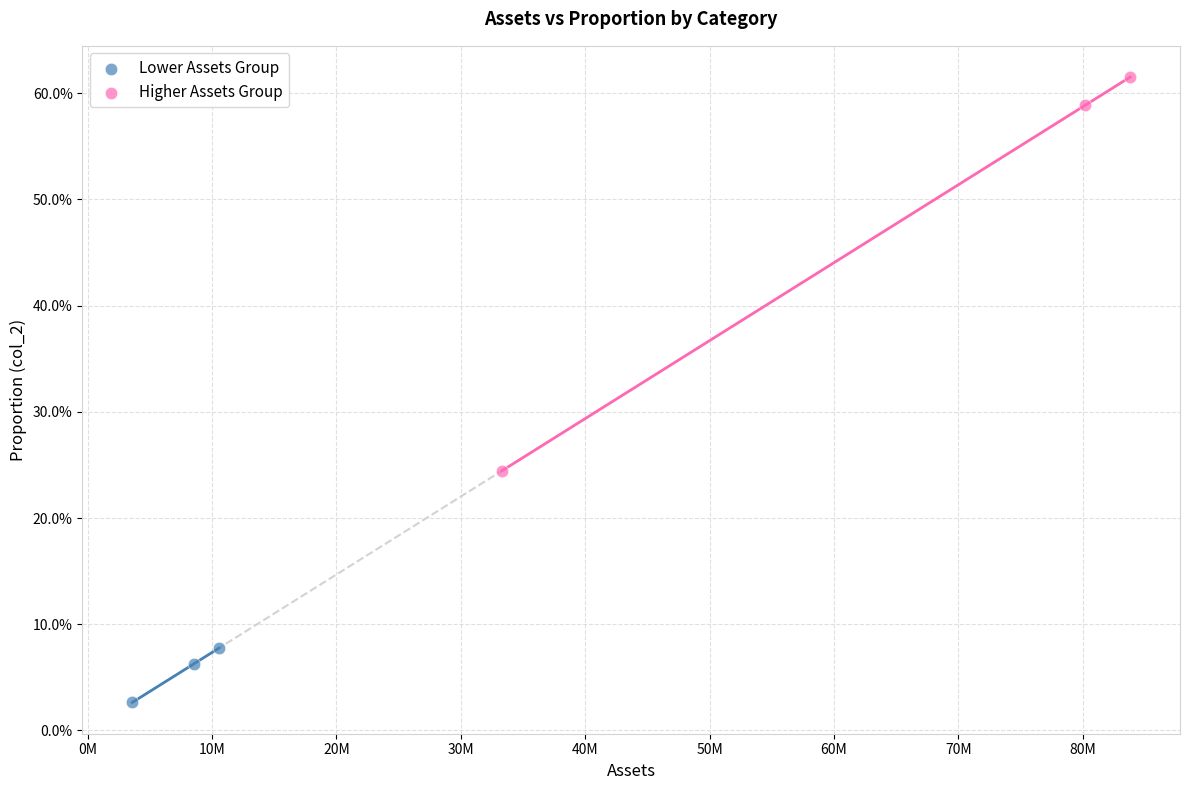

Which series reaches the minimum Y coordinate?

Lower Assets Group